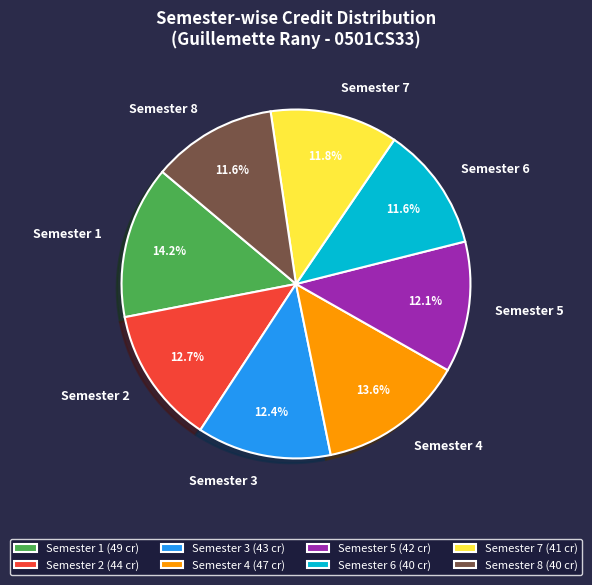

Does Semester 1 represent more than half of the total?

No